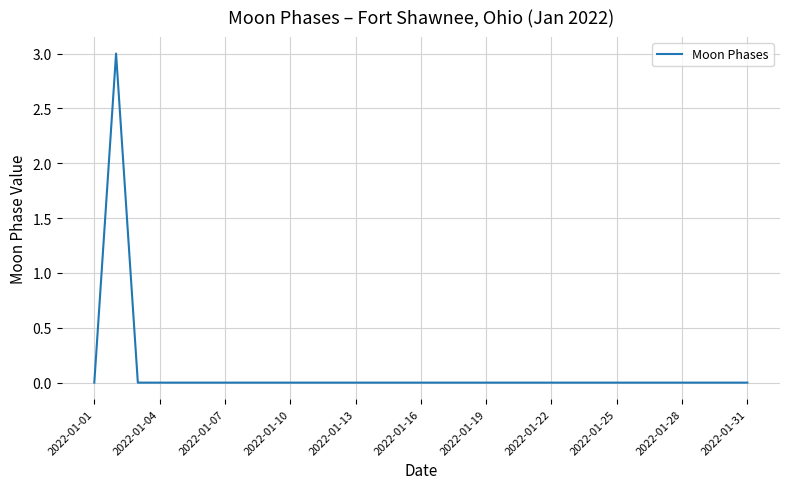

What is the greatest value displayed?

3